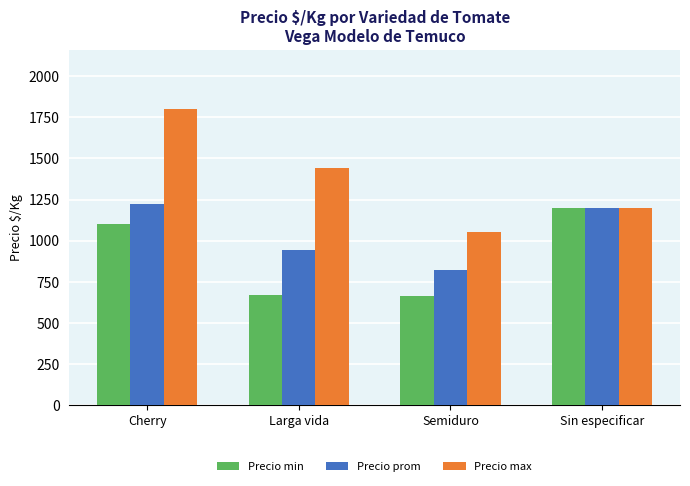

What is the maximum value shown in the chart?

1800